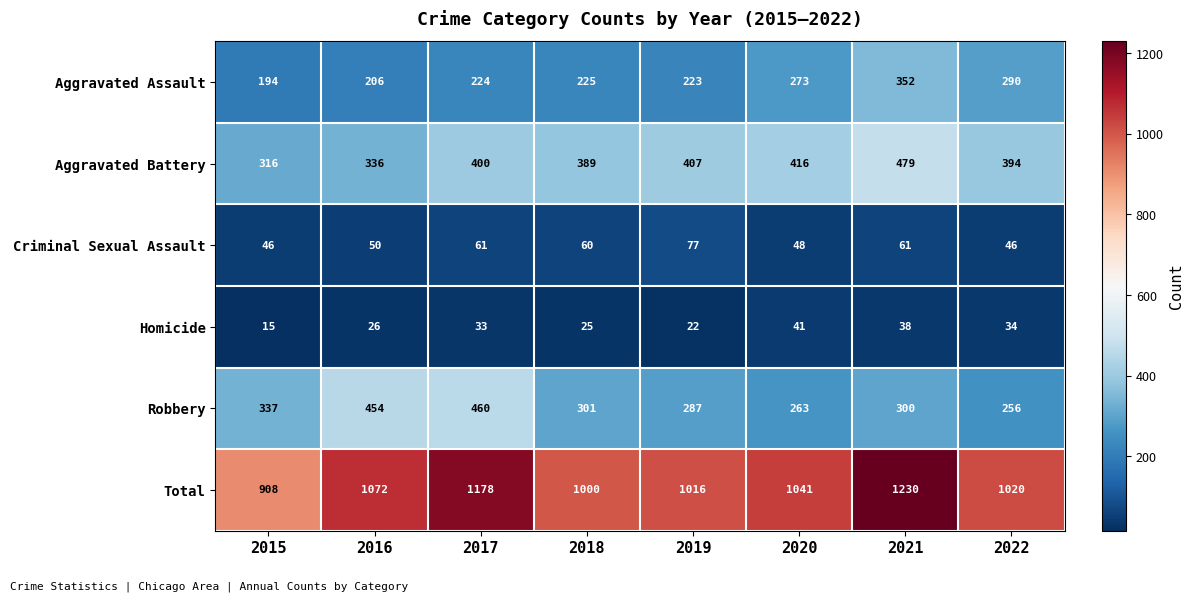

What is the minimum value shown in the chart?

15